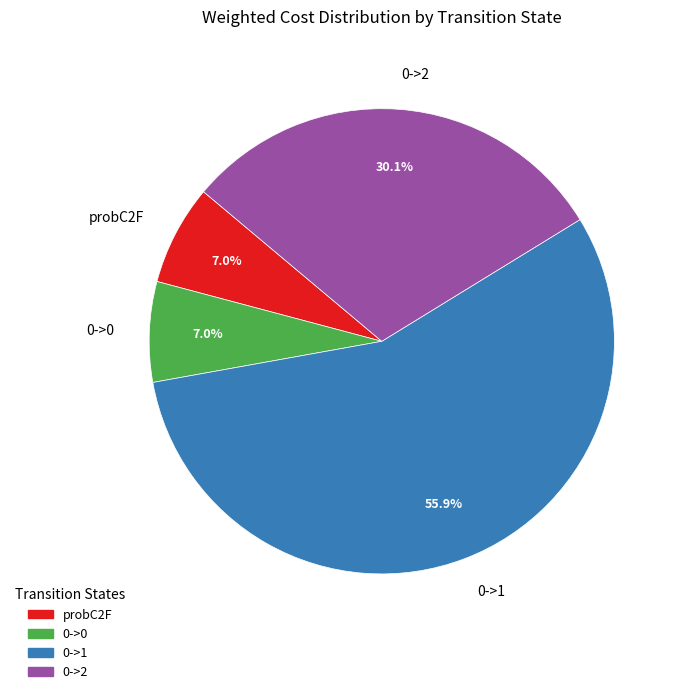

Which slice is the largest?

0->1